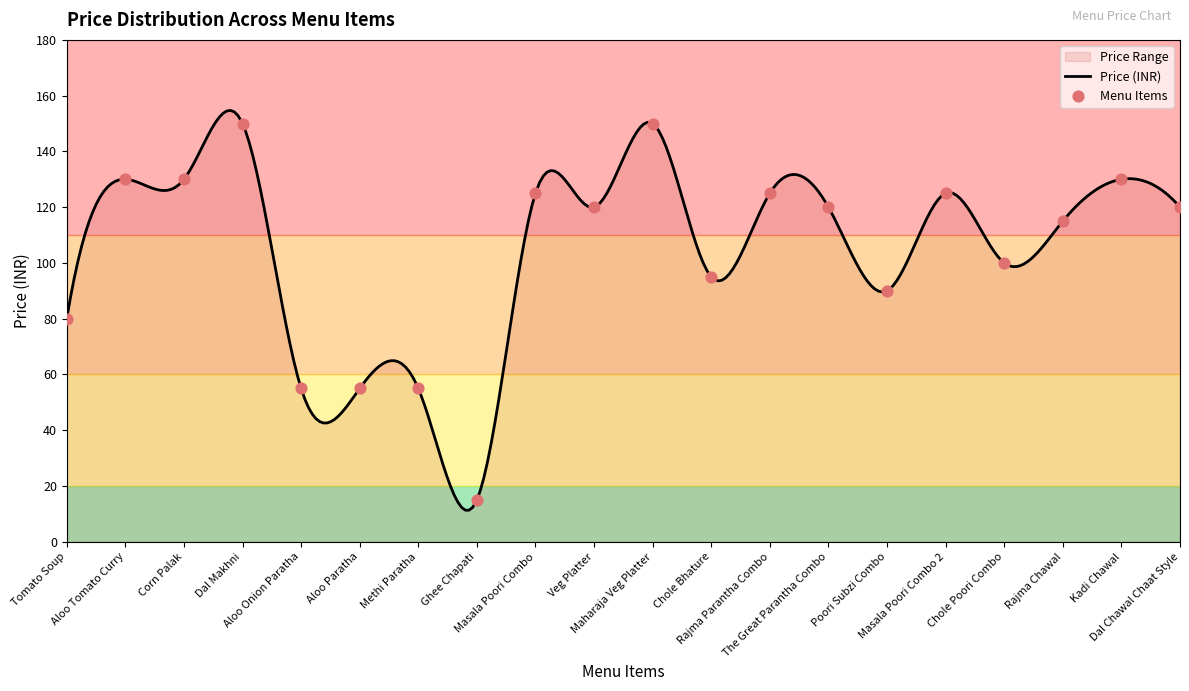

What is the change in value from Tomato Soup to Poori Subzi Combo?

+10